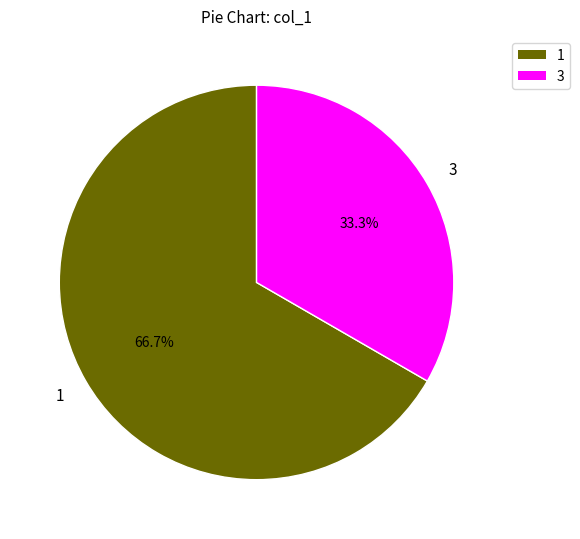

Which category has the smallest portion of the pie?

3